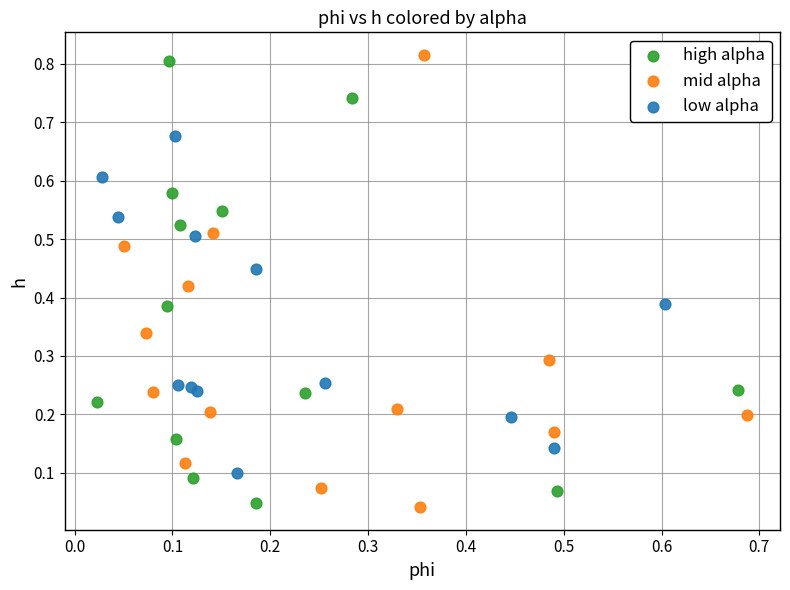

Which series contains the lowest Y value?

mid alpha